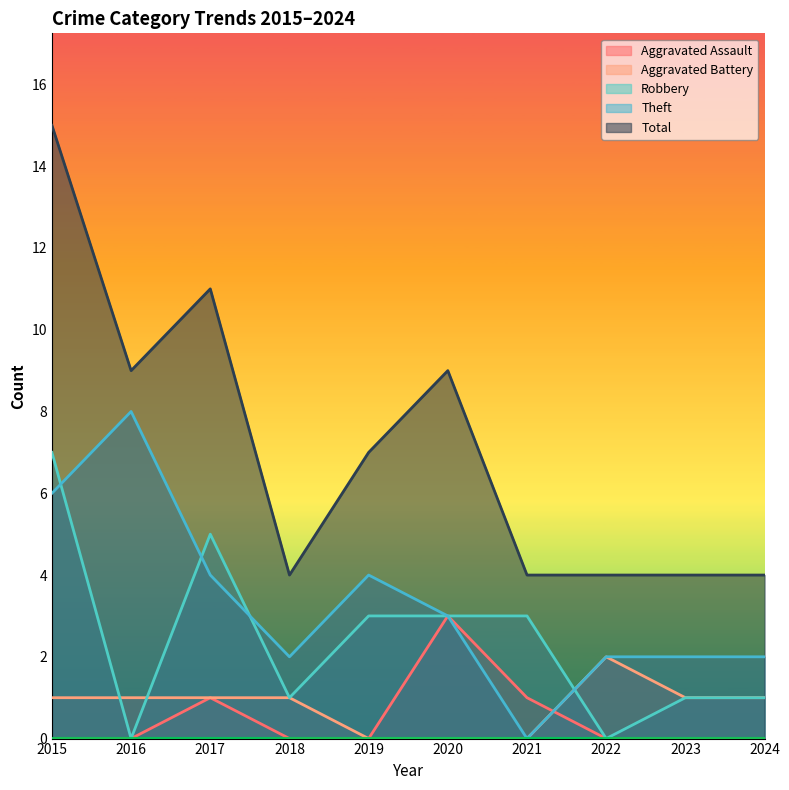

How many interior local valleys does the Robbery series have?

3